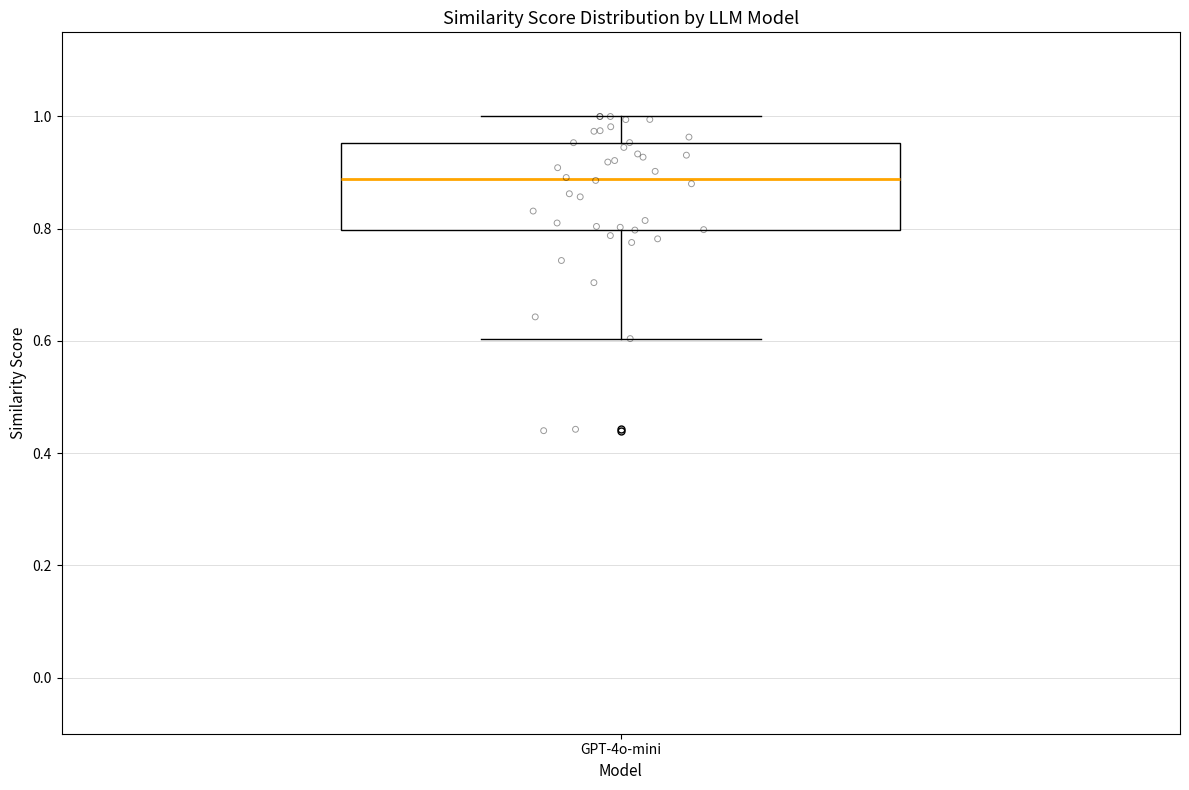

Where is the lower edge of the box for GPT-4o-mini on the y-axis? The values are not printed on the chart, so give them approximately, as read against the axis.

0.80